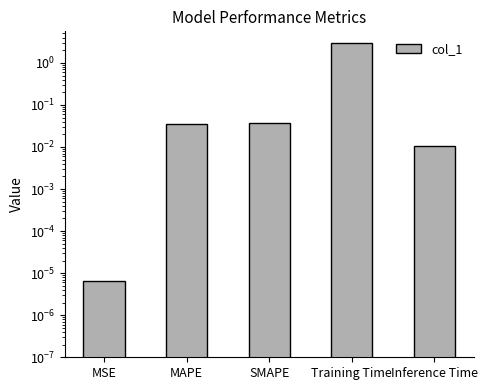

What is the greatest value displayed?

2.9